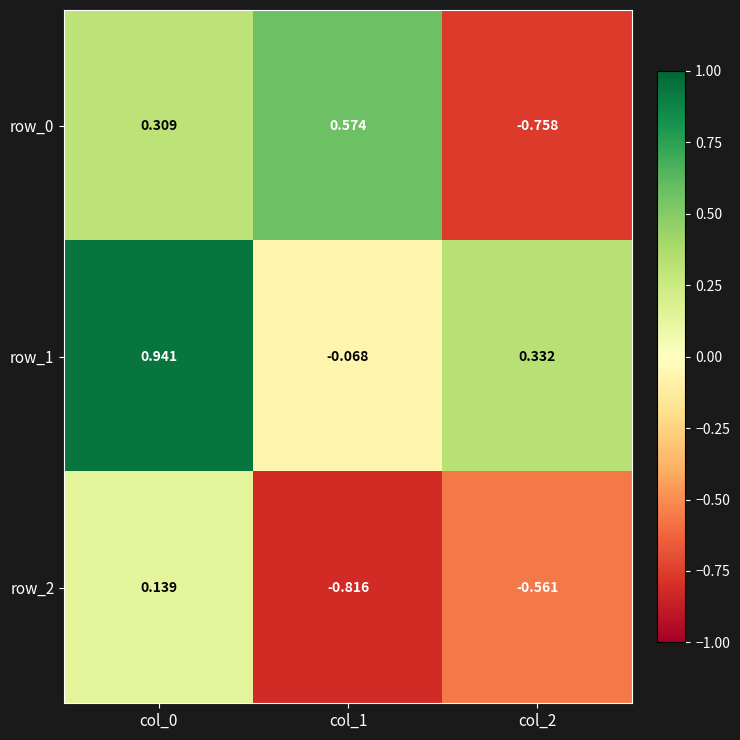

Rank the series at col_0 from highest to lowest value.

row_1, row_0, row_2